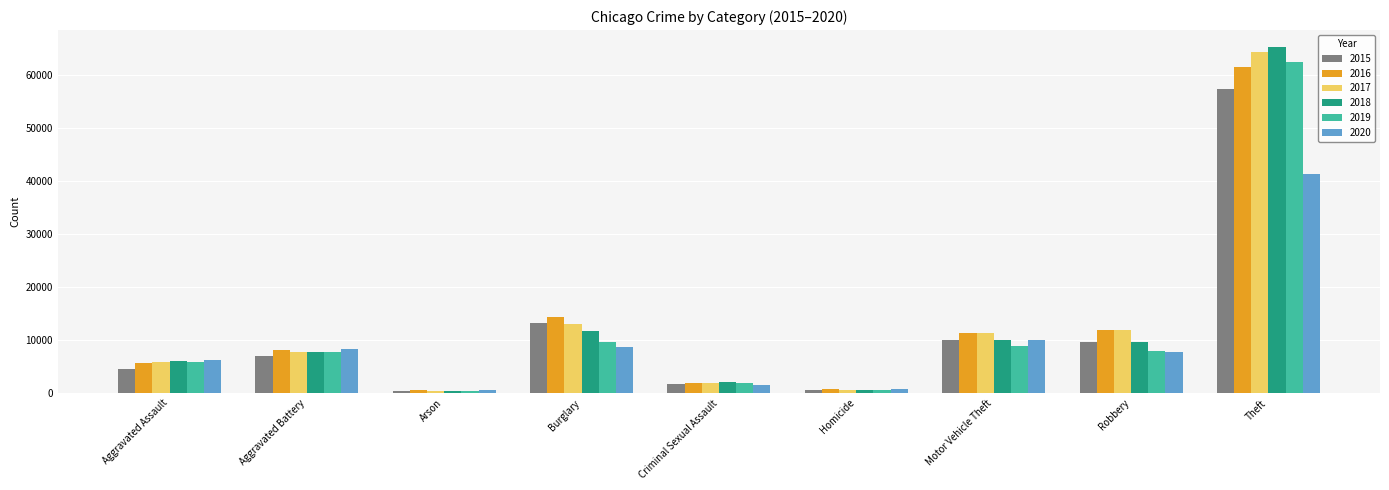

What is the total value across all series at Motor Vehicle Theft?

61653